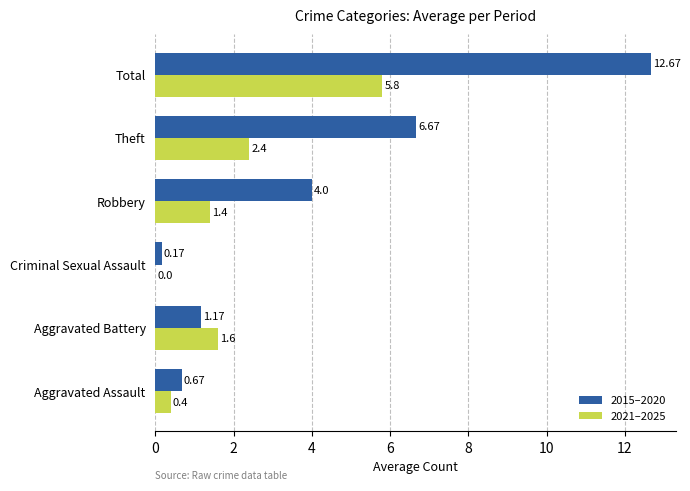

Is the value of 2021–2025 at Aggravated Assault greater than the value of 2015–2020 at Aggravated Battery?

No